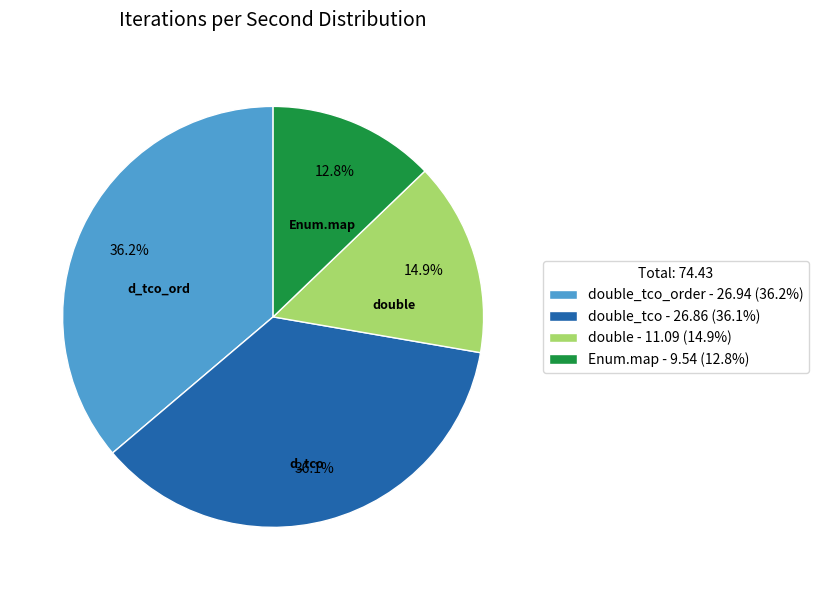

Which slice is the smallest?

Enum.map - 9.54 (12.8%)